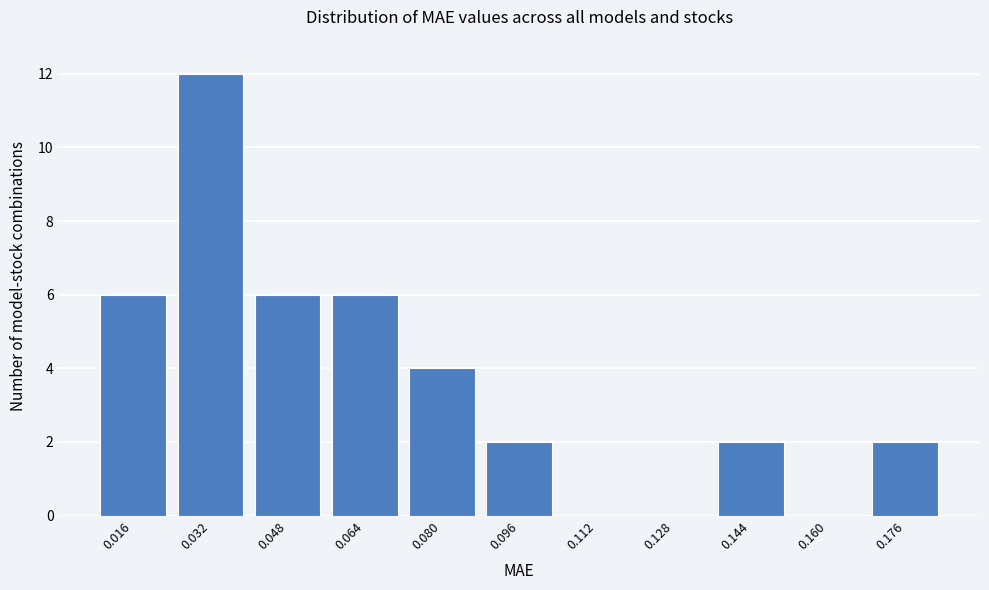

Reading left to right, transcribe all the data shown in this chart.

0.016=6	0.032=12	0.048=6	0.064=6	0.080=4	0.096=2	0.112=0	0.128=0	0.144=2	0.160=0	0.176=2